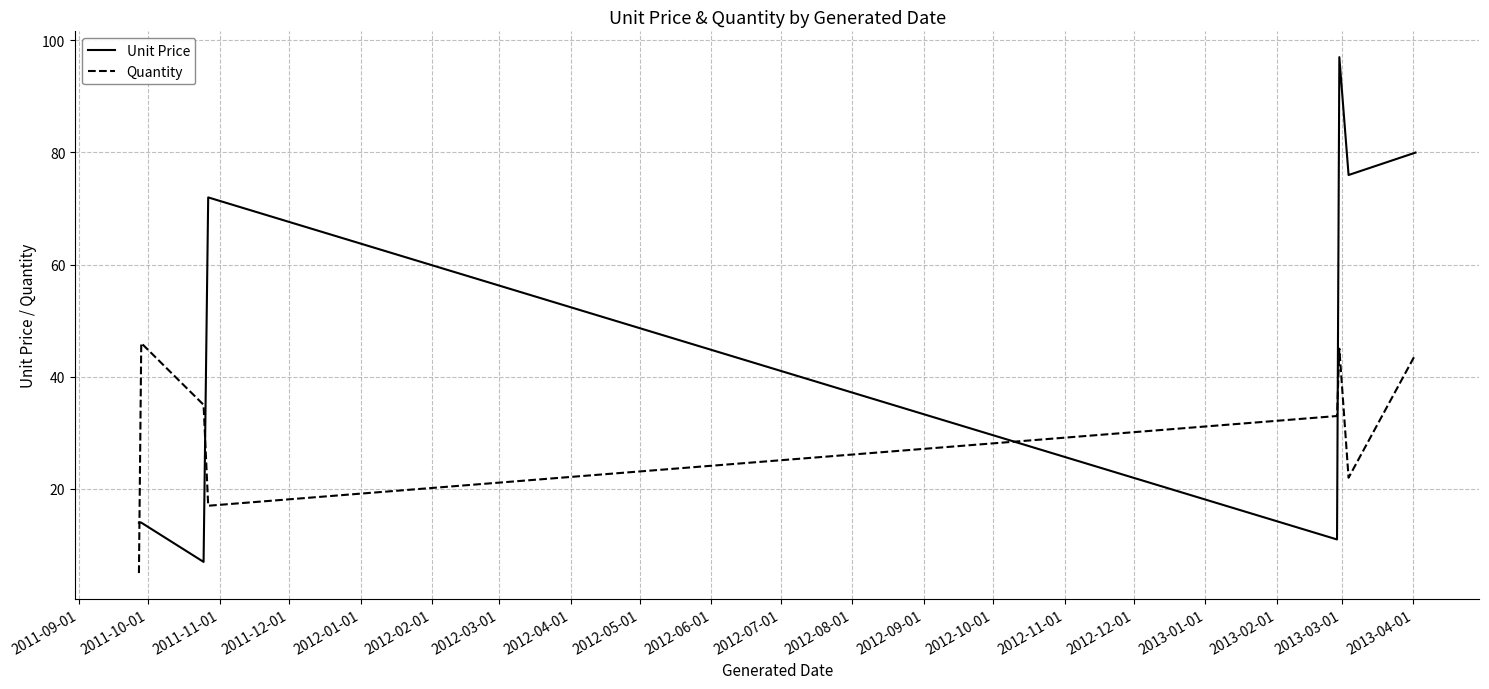

Which series has the largest total across all categories?

Unit Price